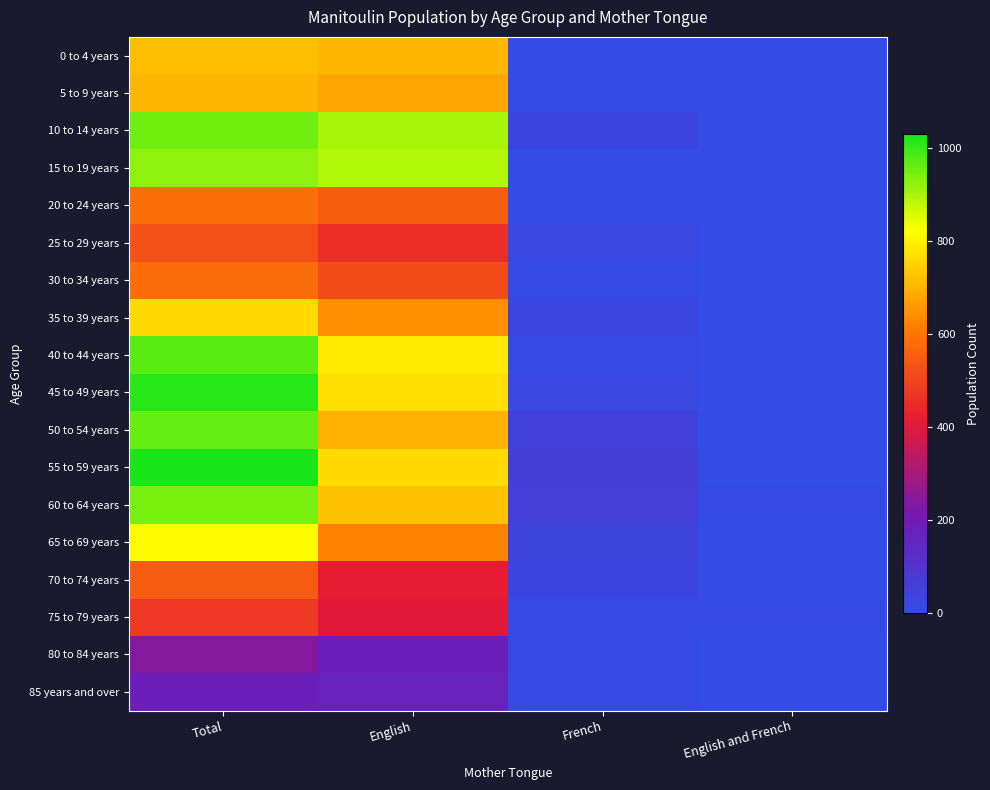

Reading left to right, what are all the values shown in this chart?

0 to 4 years: Total=720	English=705	French=0	English and French=0
5 to 9 years: Total=705	English=680	French=0	English and French=0
10 to 14 years: Total=950	English=900	French=30	English and French=0
15 to 19 years: Total=925	English=890	French=0	English and French=0
20 to 24 years: Total=585	English=550	French=0	English and French=0
25 to 29 years: Total=525	English=455	French=20	English and French=0
30 to 34 years: Total=580	English=515	French=10	English and French=0
35 to 39 years: Total=765	English=640	French=25	English and French=0
40 to 44 years: Total=970	English=790	French=15	English and French=0
45 to 49 years: Total=1015	English=770	French=20	English and French=0
50 to 54 years: Total=960	English=700	French=45	English and French=0
55 to 59 years: Total=1030	English=765	French=60	English and French=0
60 to 64 years: Total=945	English=725	French=55	English and French=10
65 to 69 years: Total=820	English=620	French=40	English and French=0
70 to 74 years: Total=545	English=415	French=30	English and French=0
75 to 79 years: Total=475	English=405	French=10	English and French=10
80 to 84 years: Total=240	English=185	French=10	English and French=0
85 years and over: Total=185	English=170	French=10	English and French=0